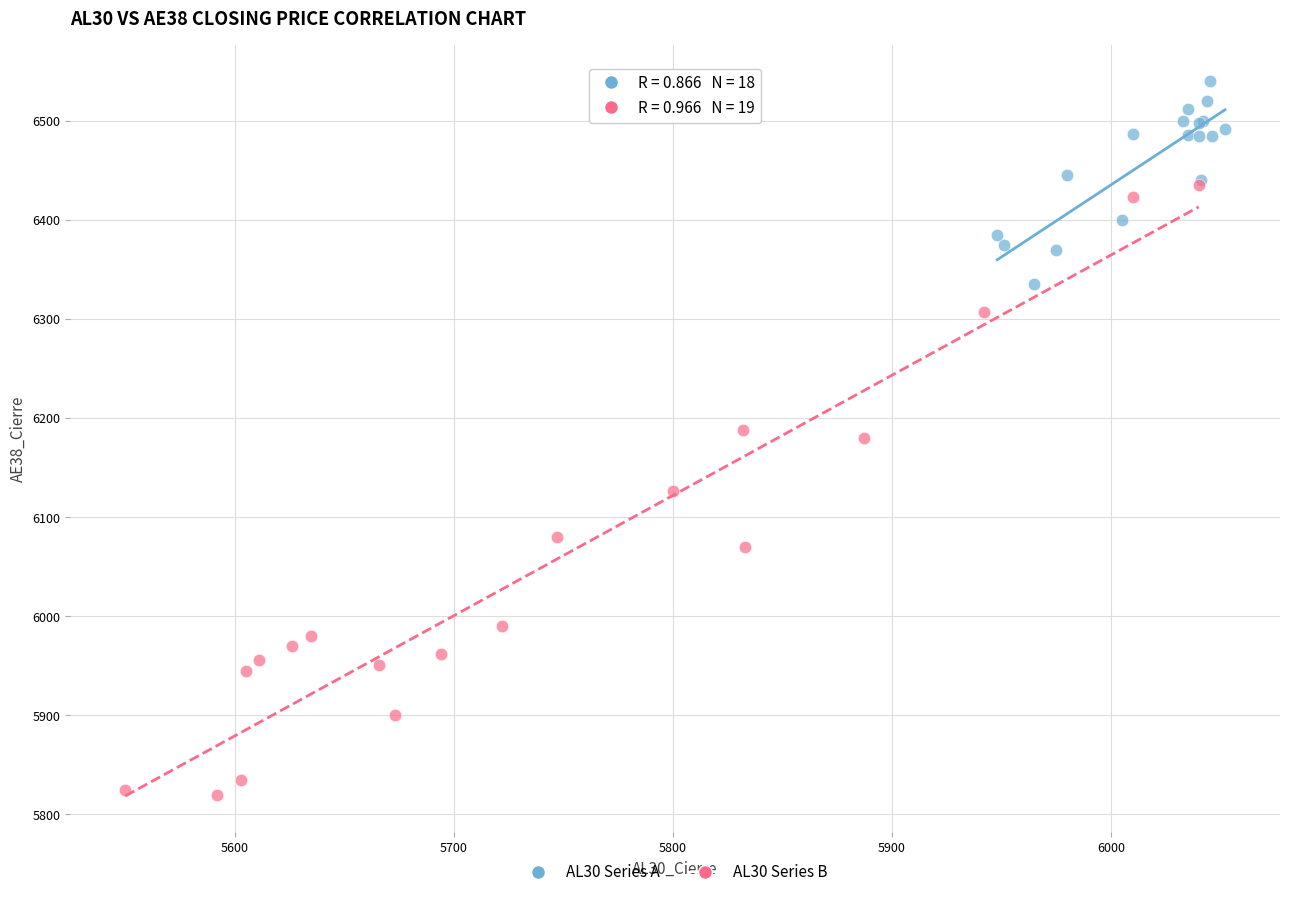

Which series reaches the maximum Y coordinate?

AL30 Series A